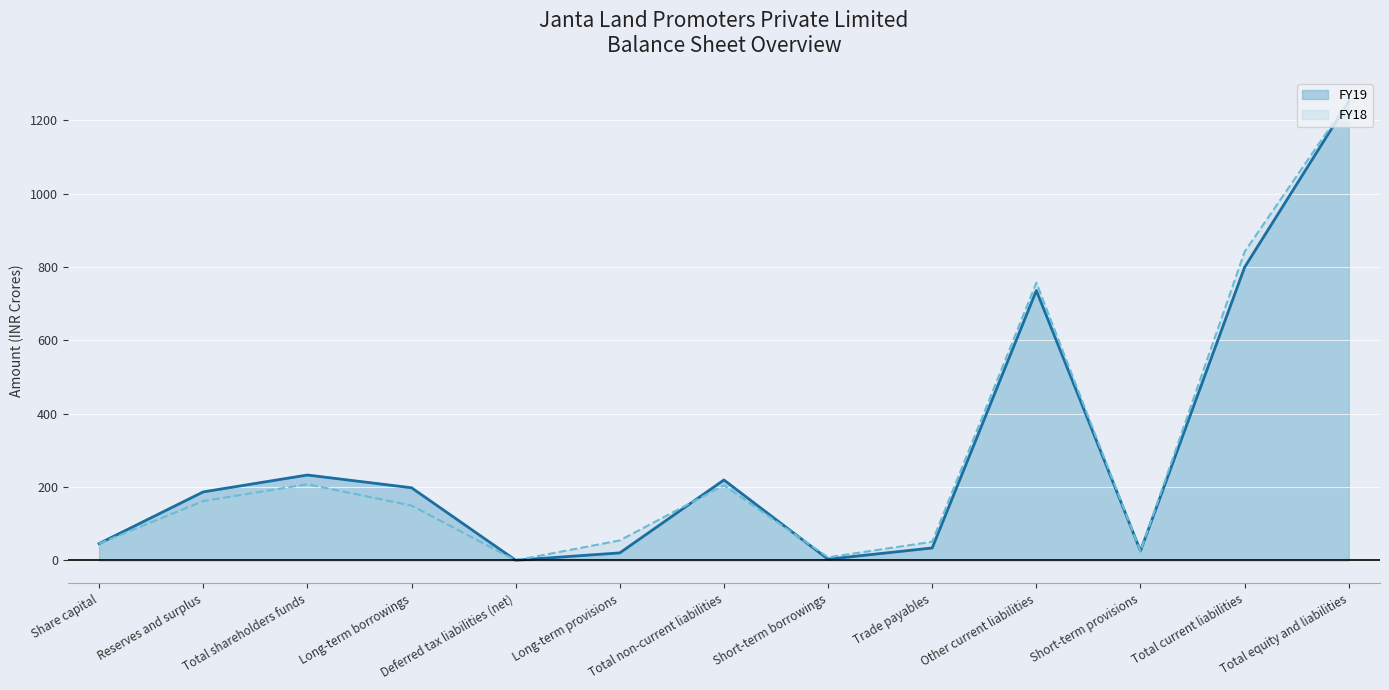

What is the lowest value of the FY18 series?

0.4